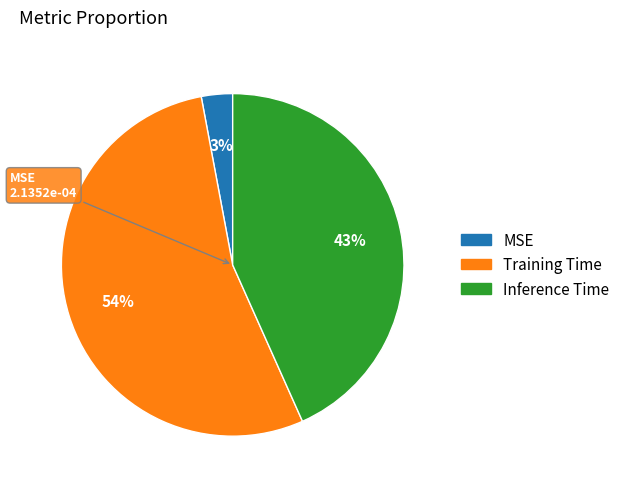

How many segments does this pie chart have?

3